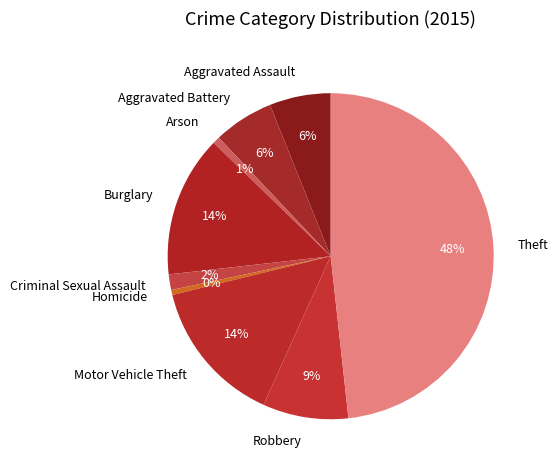

To the nearest percent, what is the combined percentage of Motor Vehicle Theft and Arson?

15%